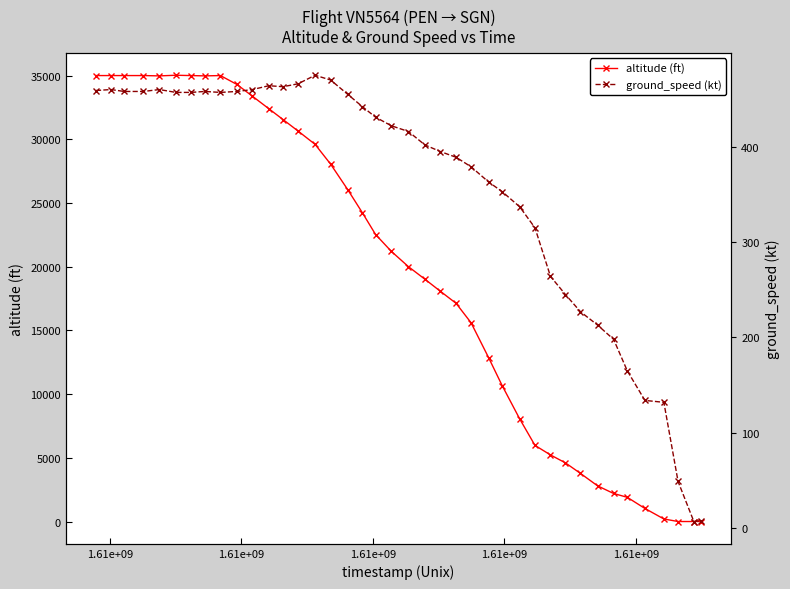

In altitude (ft), how many points are higher than both neighbors (excluding endpoints)?

2